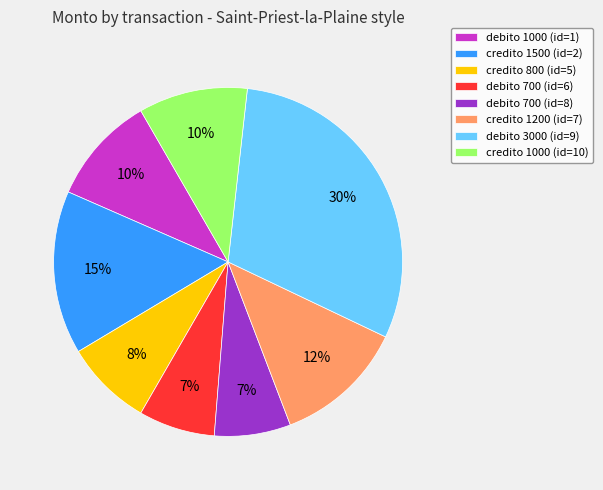

What is the largest slice in the pie chart?

debito 3000 (id=9)